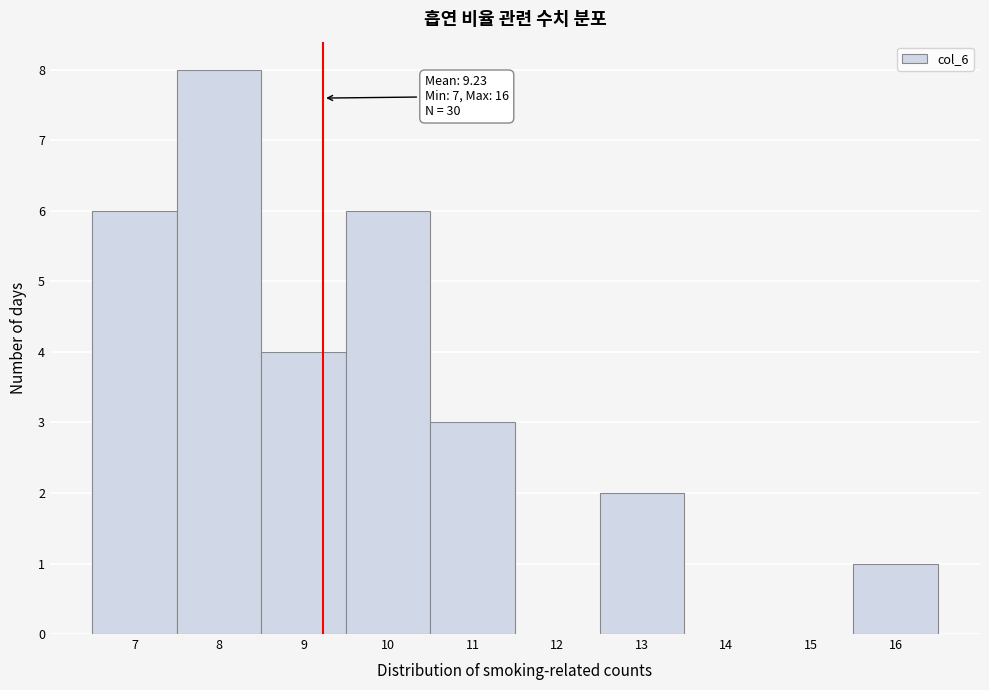

Which range on the x-axis has the tallest bar?

7.5 to 8.5